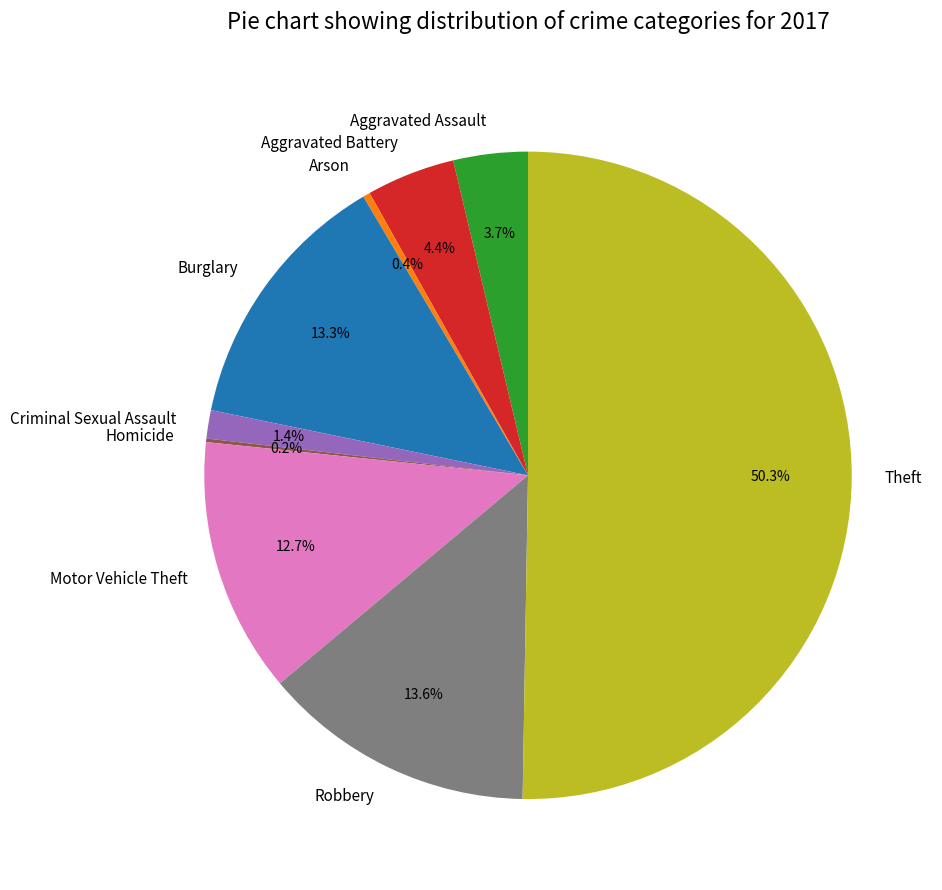

Does Arson represent more than half of the total?

No